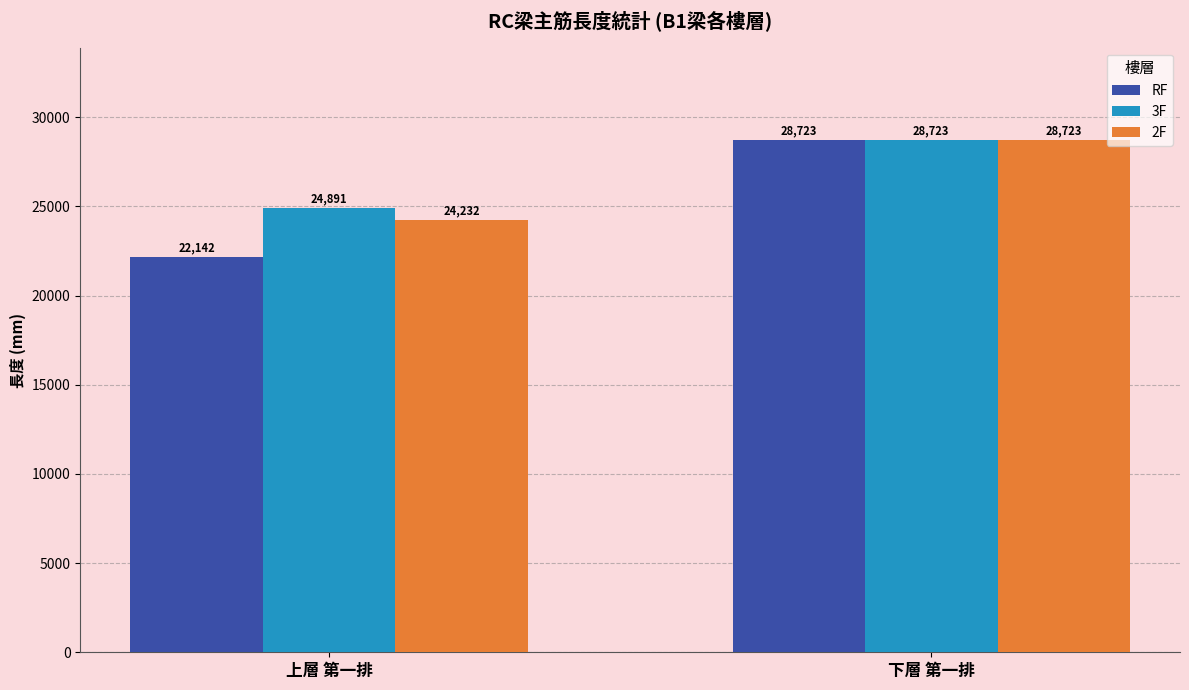

What position from the left is 上層 第一排?

1